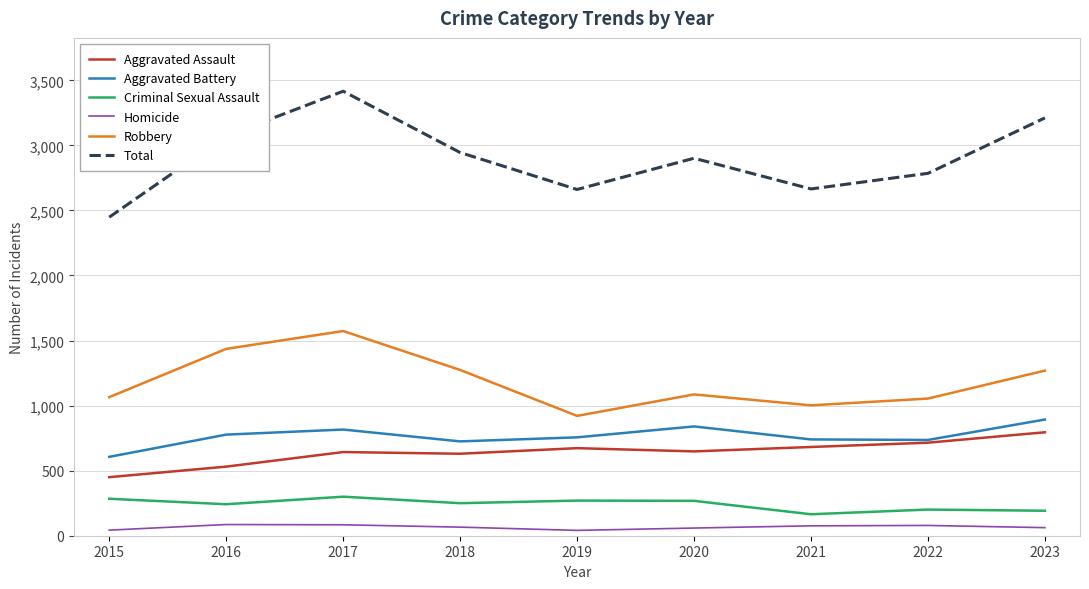

True or false: Aggravated Assault and Homicide intersect in this chart.

False